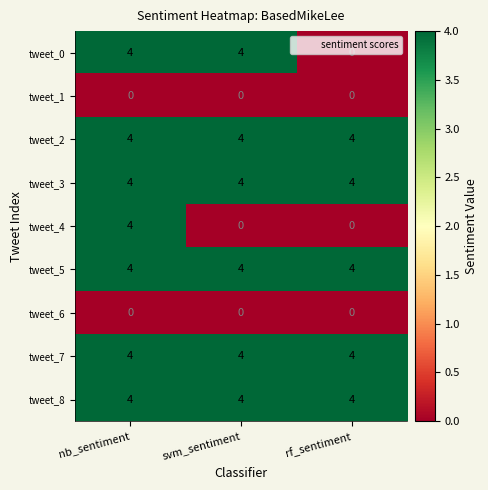

Which series changed the most between nb_sentiment and svm_sentiment?

tweet_4